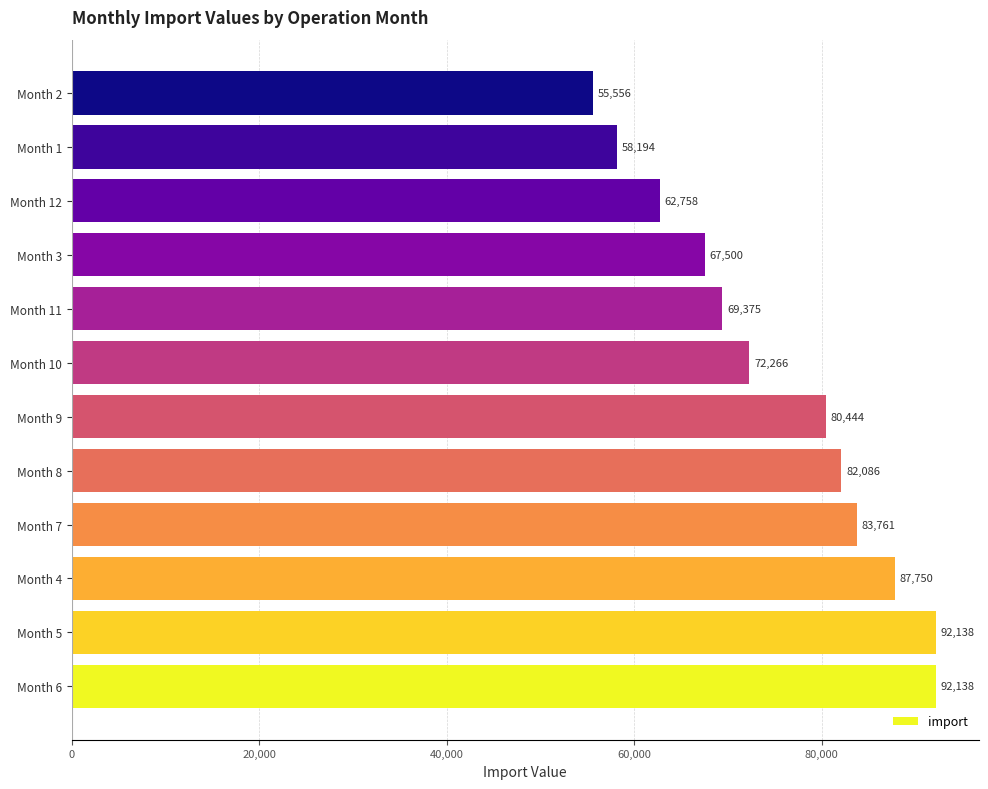

How many bars are there in total?

12